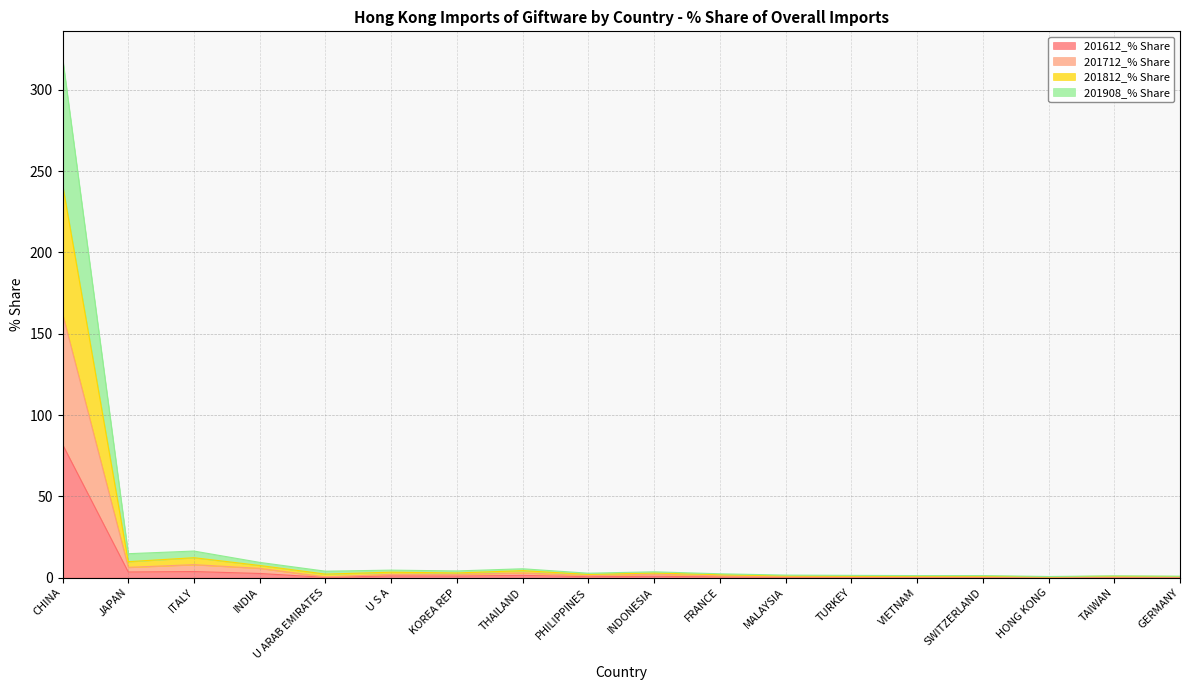

True or false: 201612_% Share and 201712_% Share intersect in this chart.

False